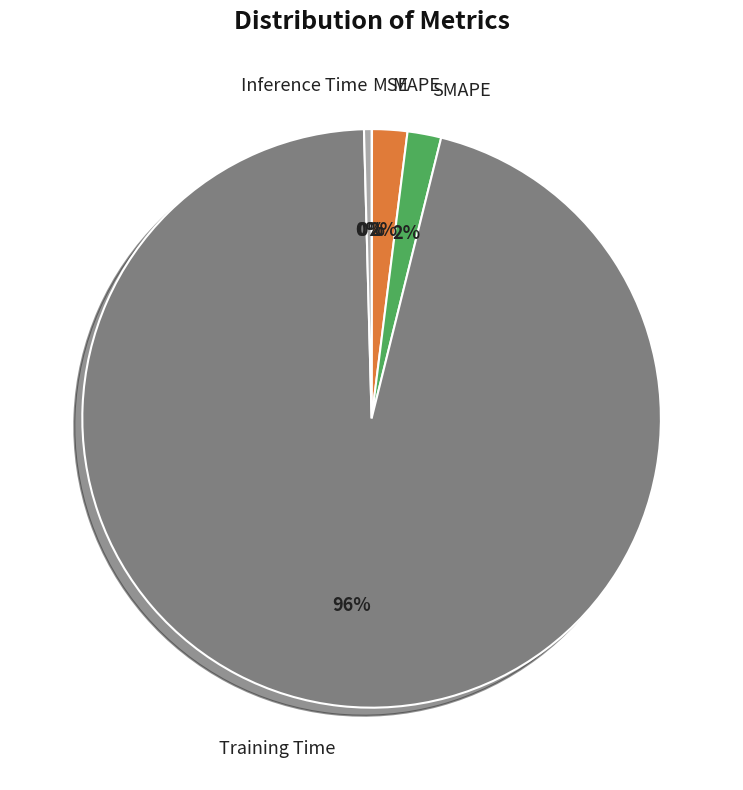

The Training Time slice represents 96% of the pie. True or false?

True